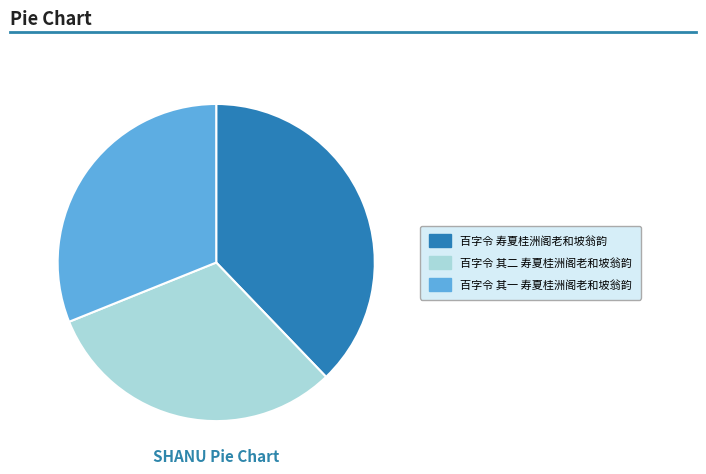

The 百字令 其一 寿夏桂洲阁老和坡翁韵 slice represents 31% of the pie. True or false?

True